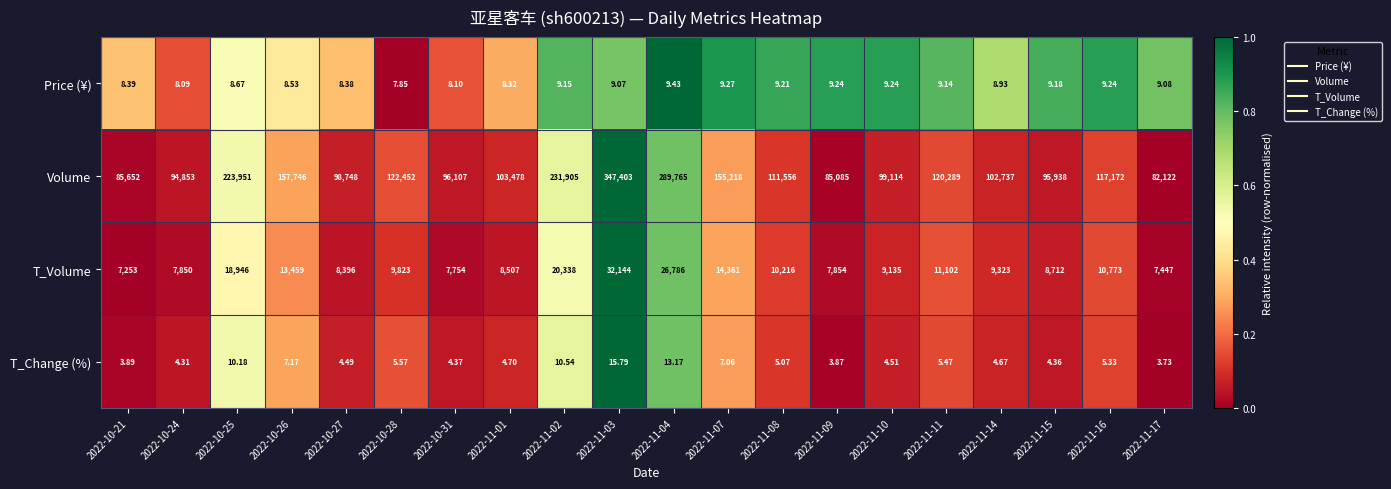

At 2022-11-01, list the series in order from largest to smallest.

Volume, T_Volume, Price (¥), T_Change (%)